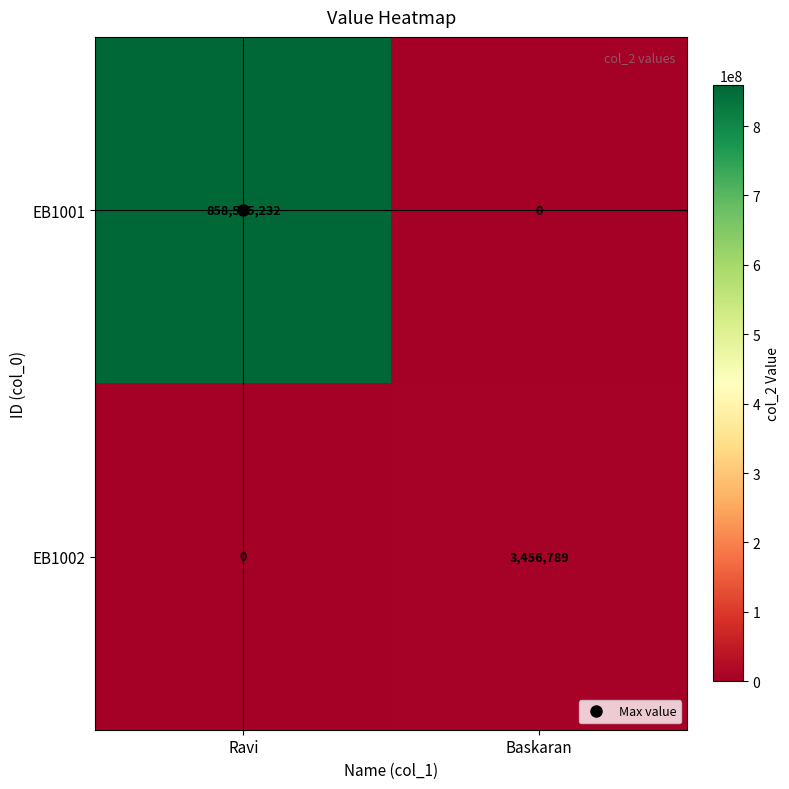

Which series has the widest spread of values?

EB1001